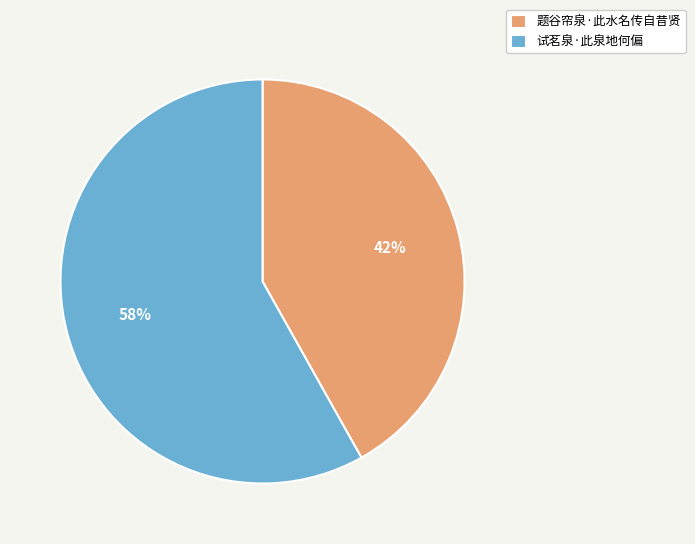

True or false: 试茗泉·此泉地何偏 accounts for 50% of the total.

False